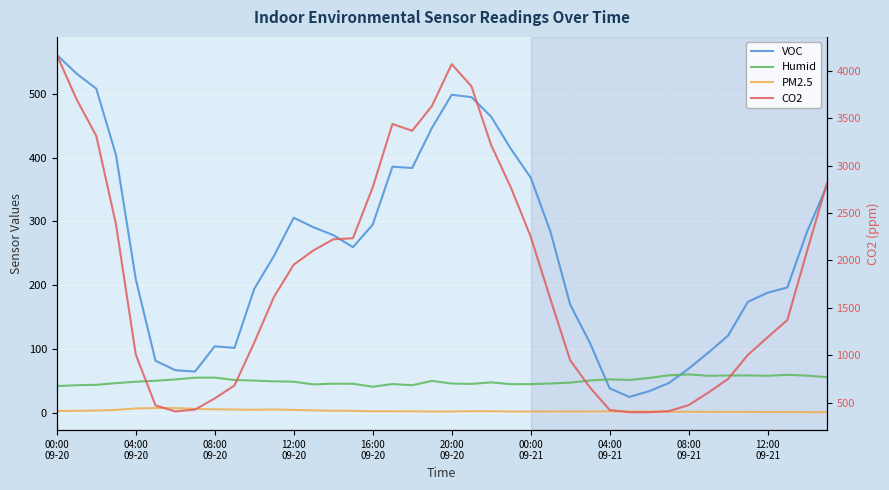

Rank the series by their maximum value, from lowest to highest.

PM2.5, Humid, VOC, CO2